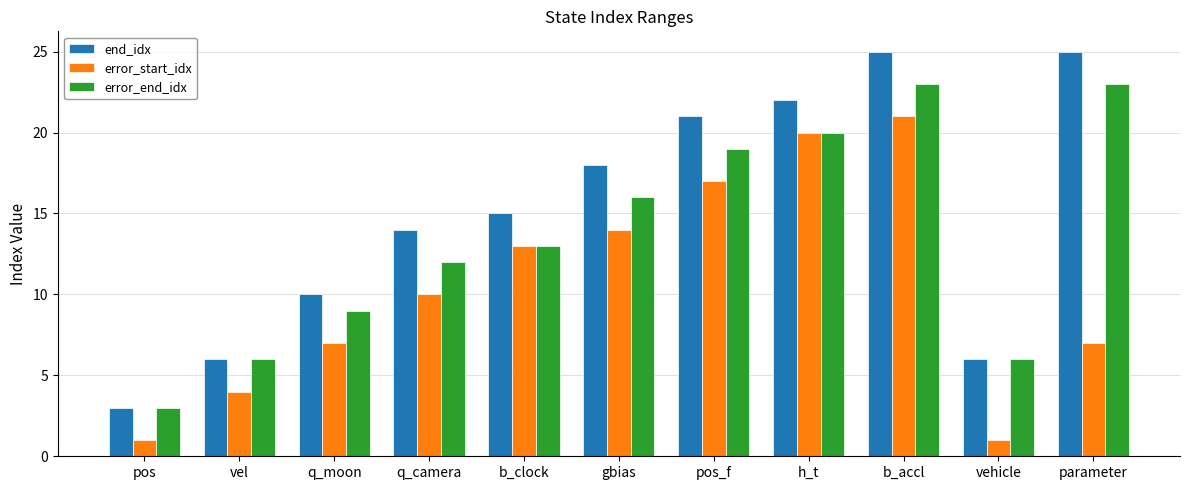

What is the spread (max minus min) of values at b_clock?

2